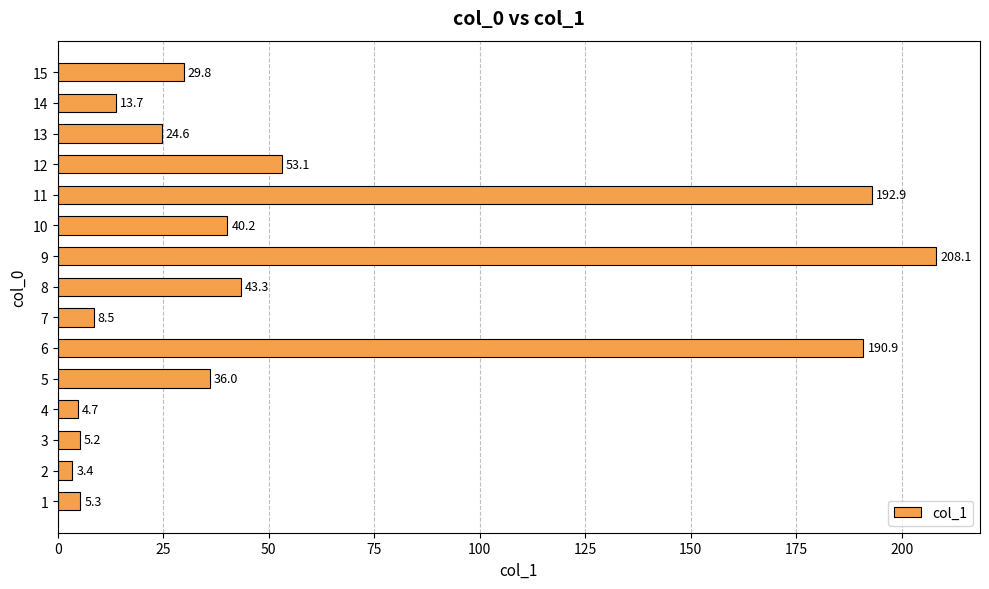

What is the sum of all values?

859.7